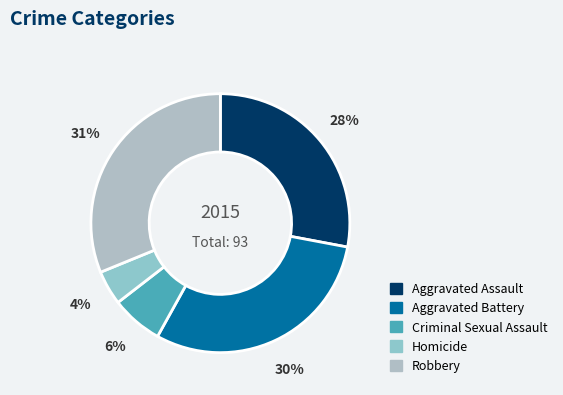

How many segments does this pie chart have?

5